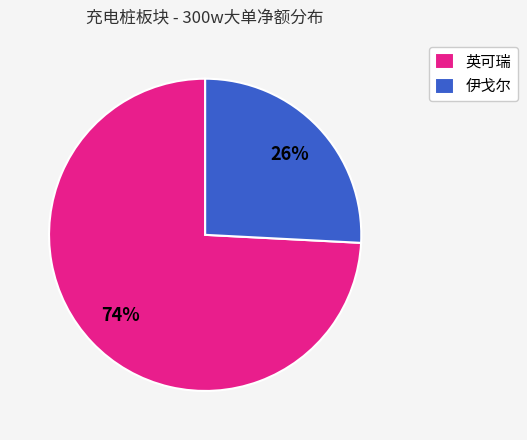

To the nearest percent, what is the difference between the 伊戈尔 and 英可瑞 slice percentages?

48%